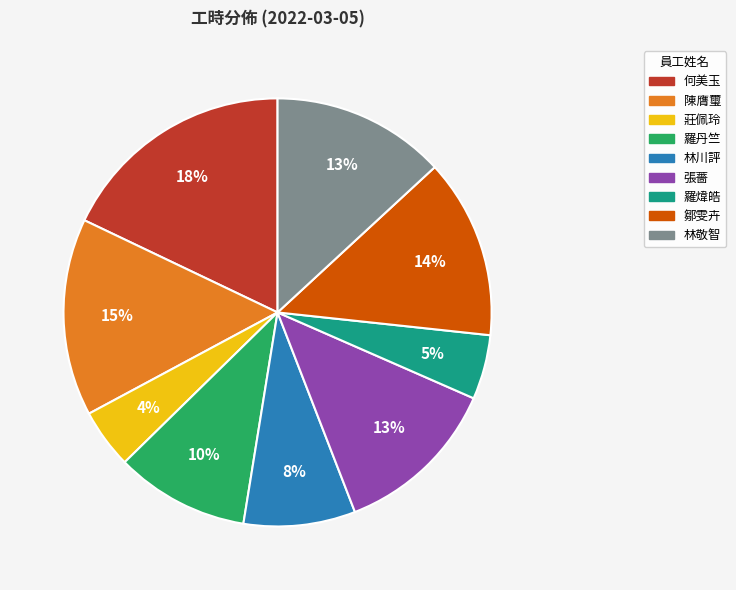

Between 鄒雯卉 and 羅煒皓, which is larger?

鄒雯卉